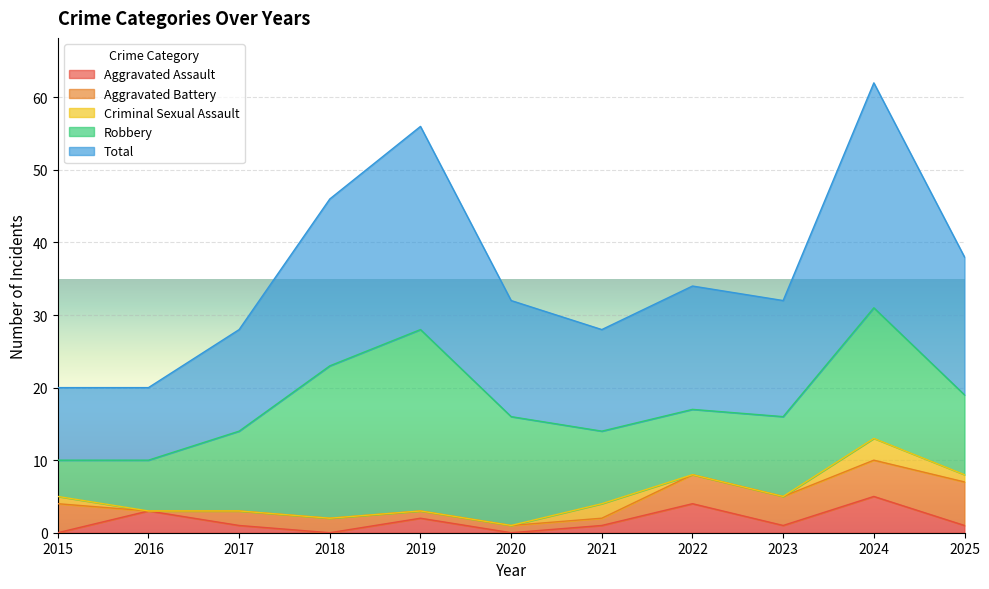

At which label does Aggravated Assault reach its peak?

2024